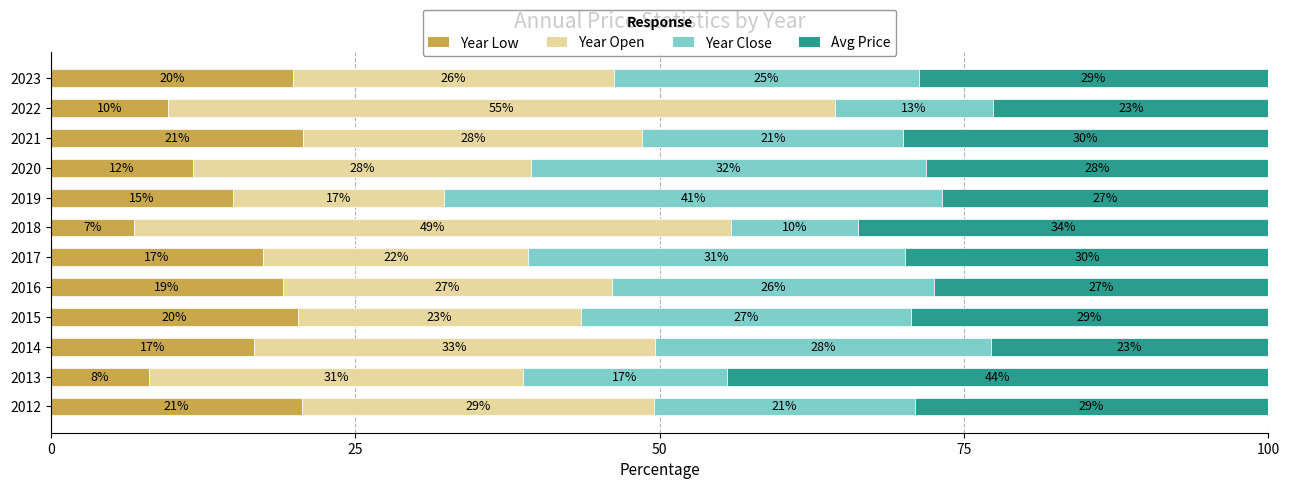

True or false: Year Low has a value of 6.3 at 2019.

False